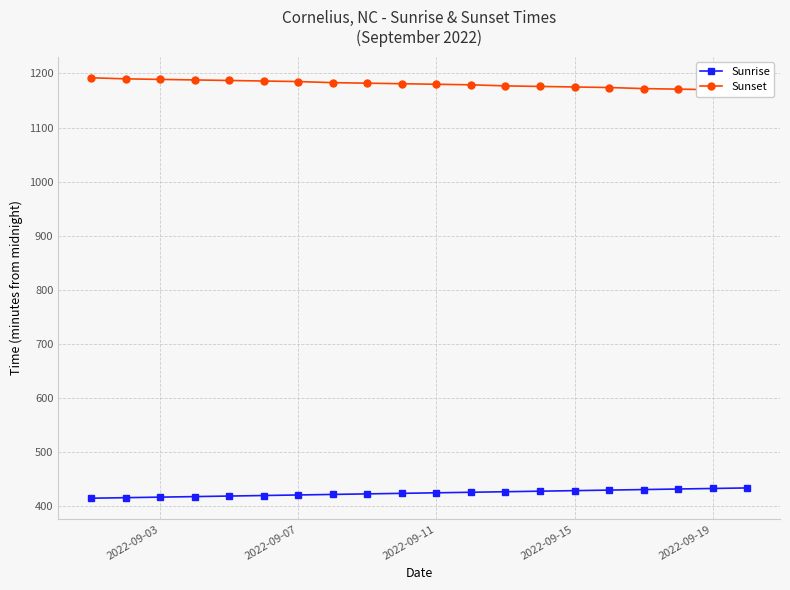

True or false: Sunset and Sunrise cross at least once.

False